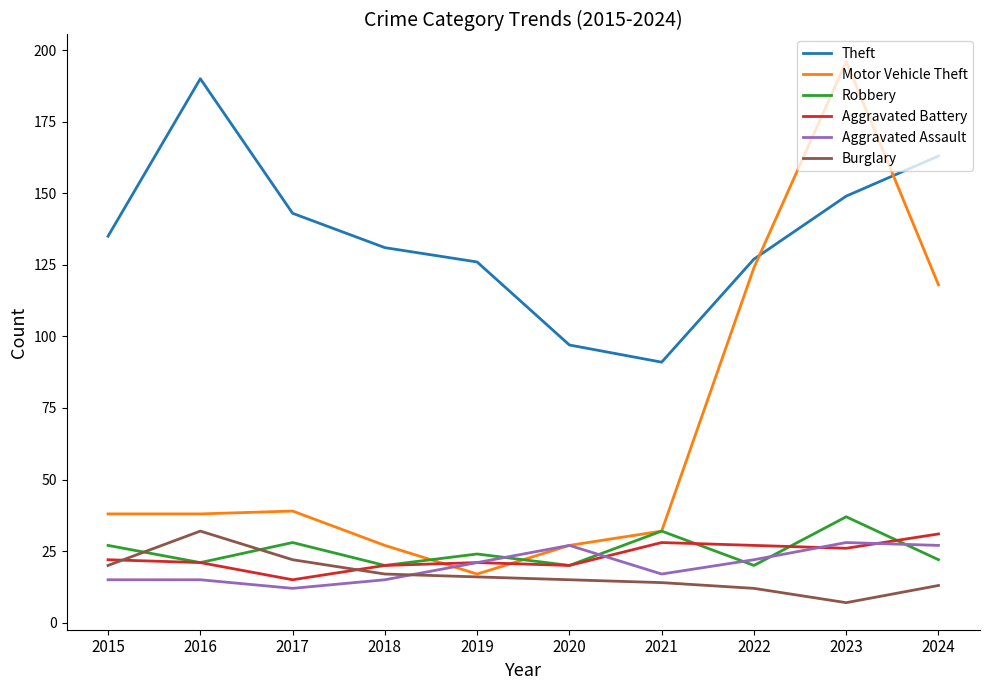

Between which two adjacent categories do Motor Vehicle Theft and Aggravated Battery first intersect?

2018 and 2019